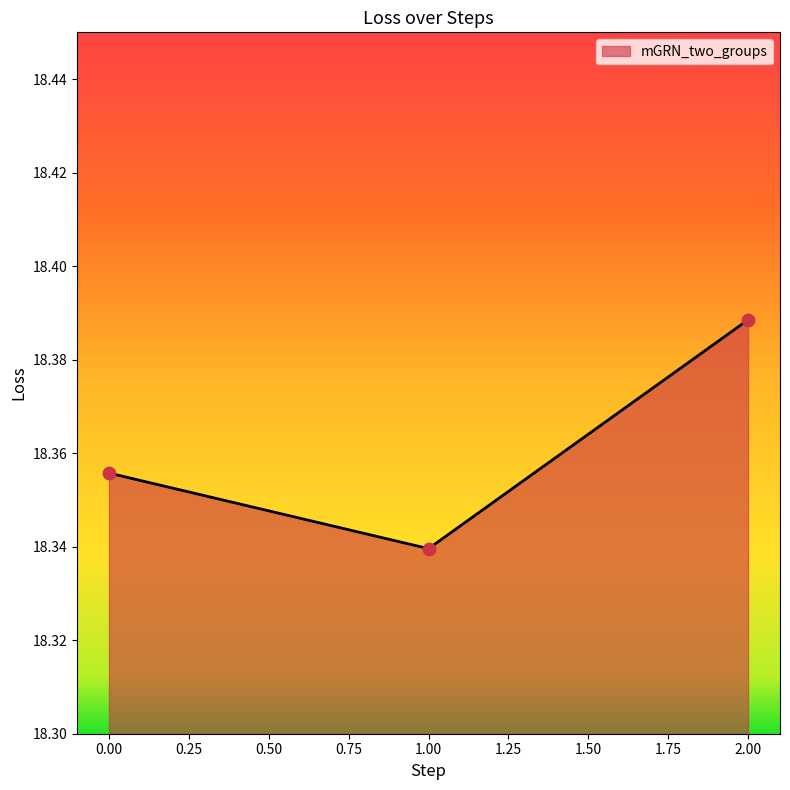

Which has a higher value, 2.00 or 0.00?

2.00